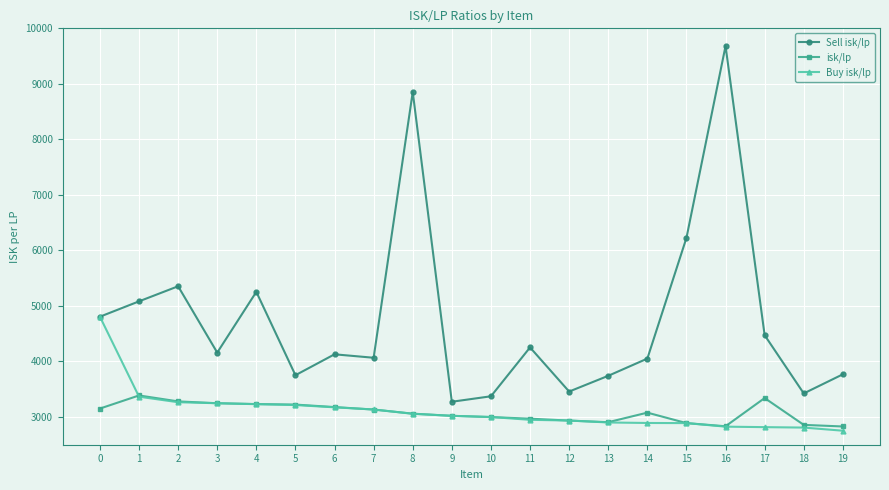

How many data points in isk/lp are less than 3077?

10